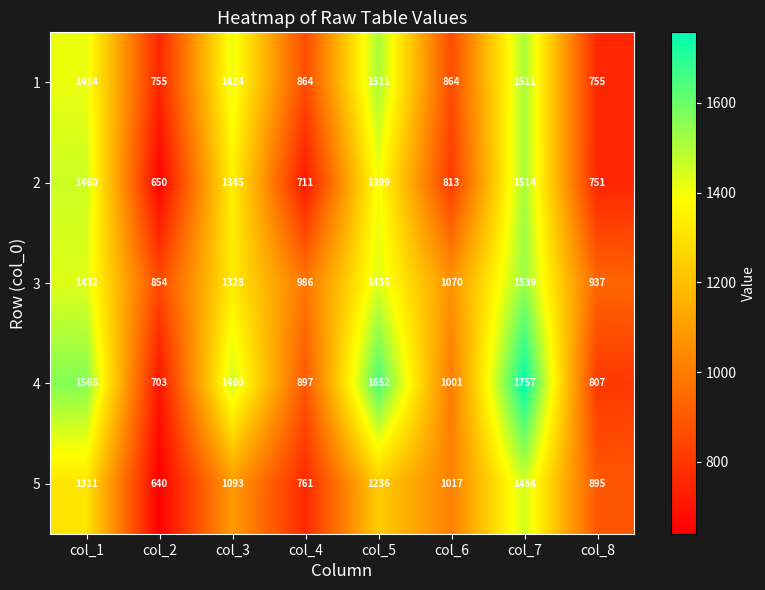

What is the lowest value of the 5 series?

640